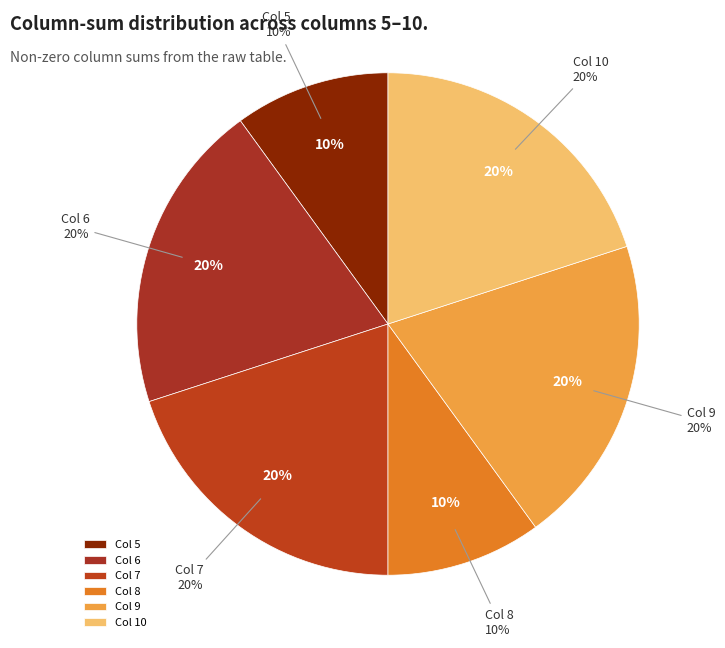

Is 5 the majority of the pie?

No